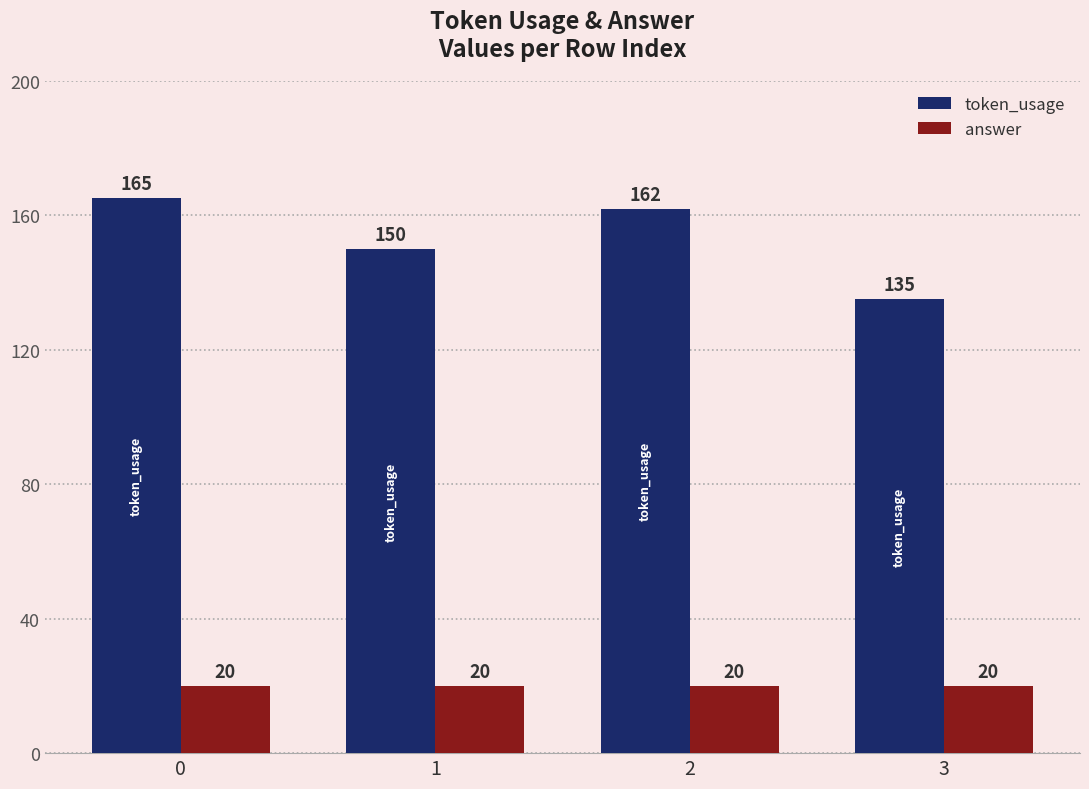

What is the average value of the token_usage series?

153